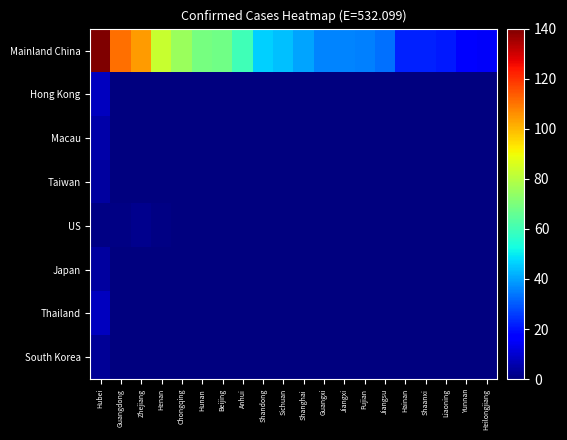

At how many categories does at least one series exceed 431?

1